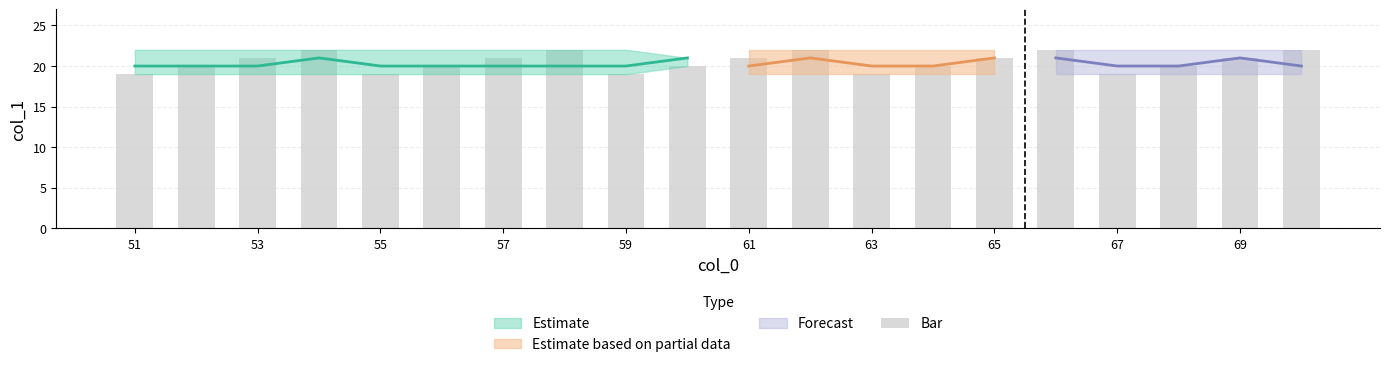

Reading left to right, list all the values displayed in this chart.

19	20	21	22	19	20	21	22	19	20	21	22	19	20	21	22	19	20	21	22